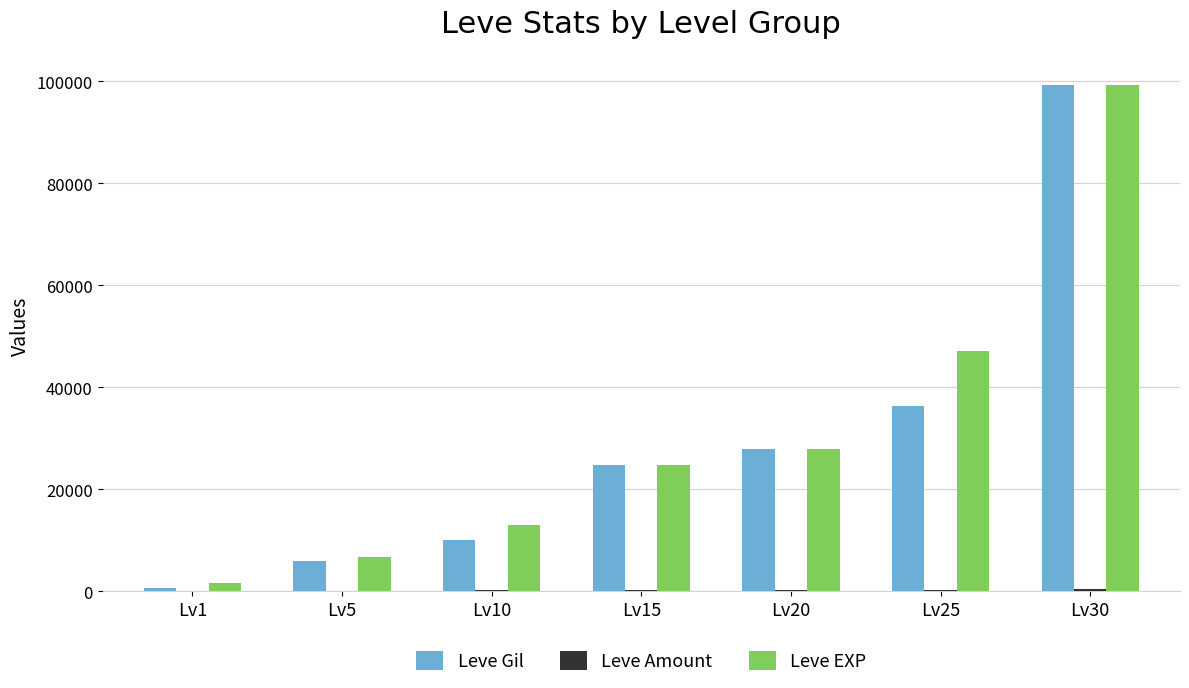

Which category has the highest value in the Leve Gil series?

Lv30